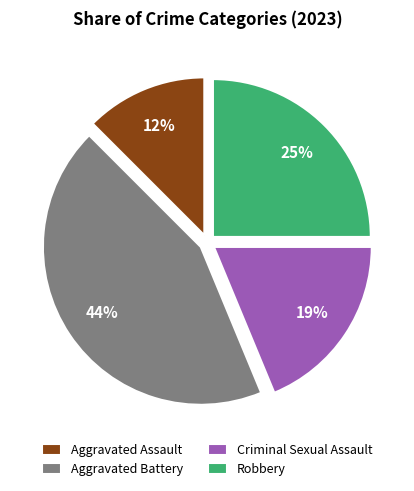

Rank the categories by value from lowest to highest.

Aggravated Assault, Criminal Sexual Assault, Robbery, Aggravated Battery